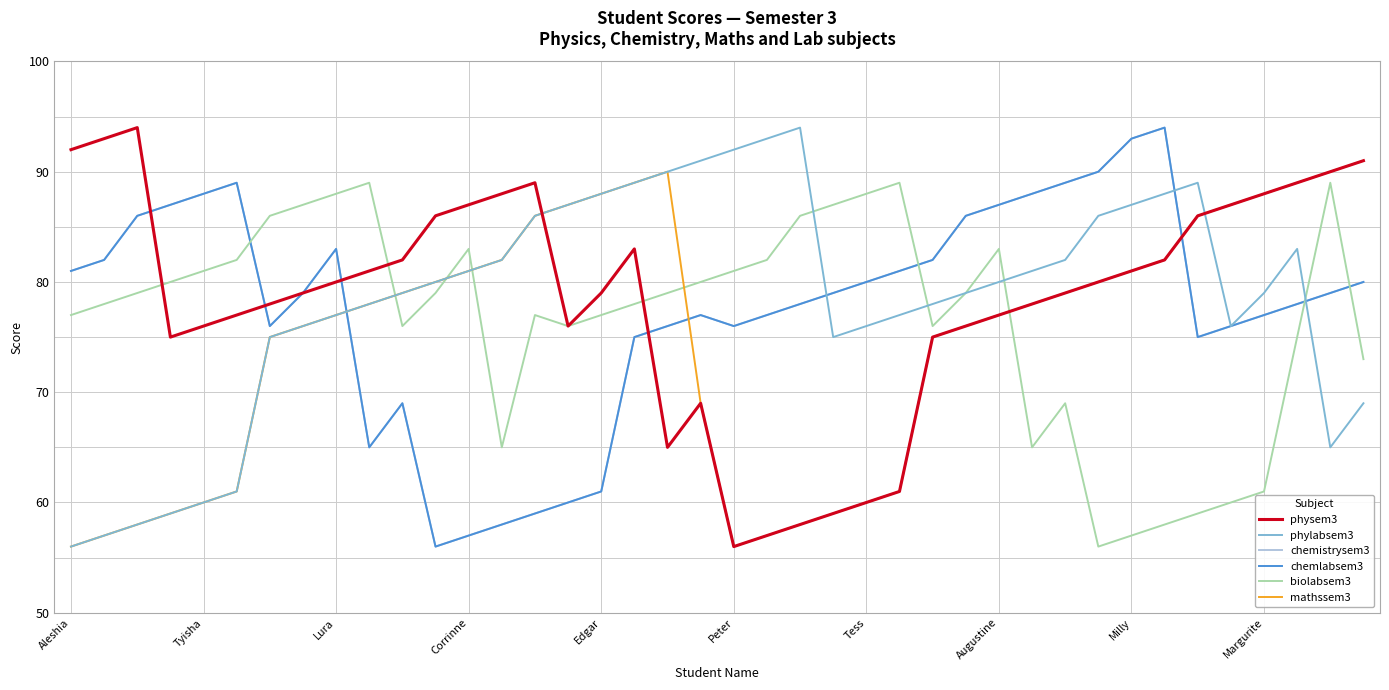

Is this an area chart (filled region under the line)?

No